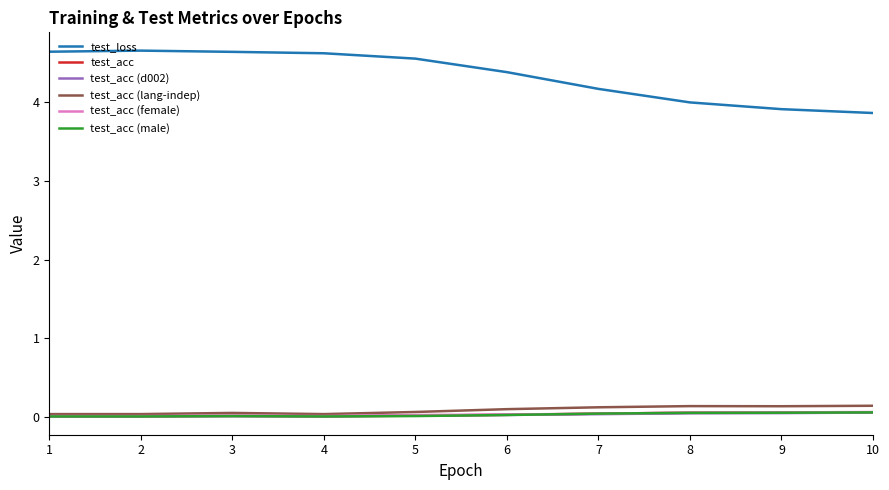

True or false: test_acc (d002) and test_loss cross at least once.

False